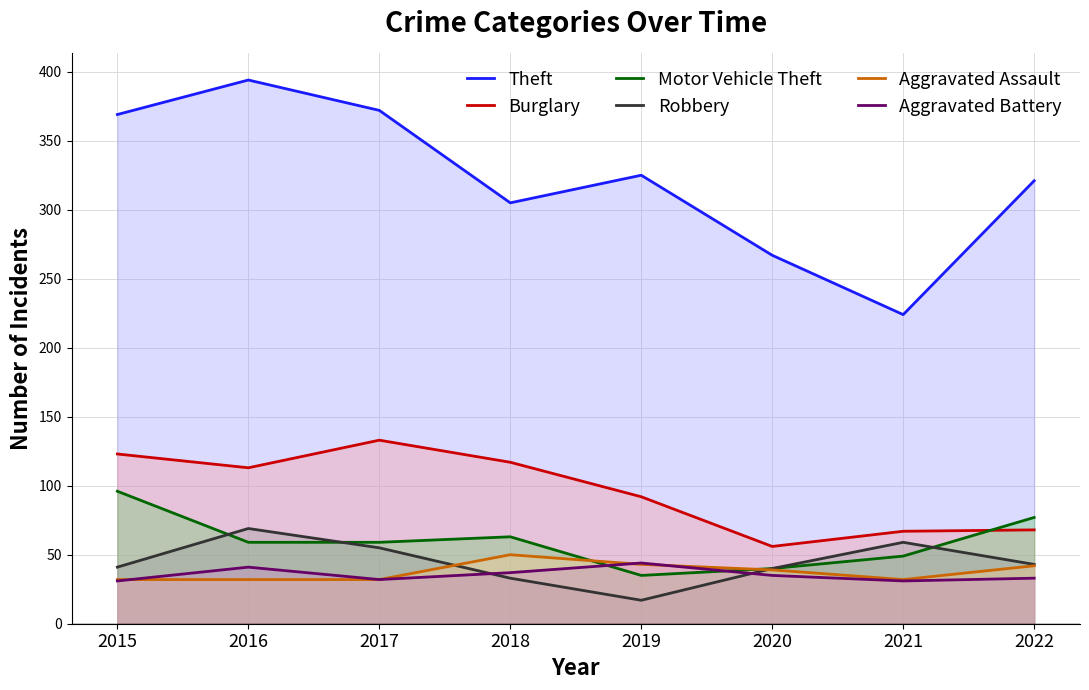

True or false: Theft and Motor Vehicle Theft cross at least once.

False